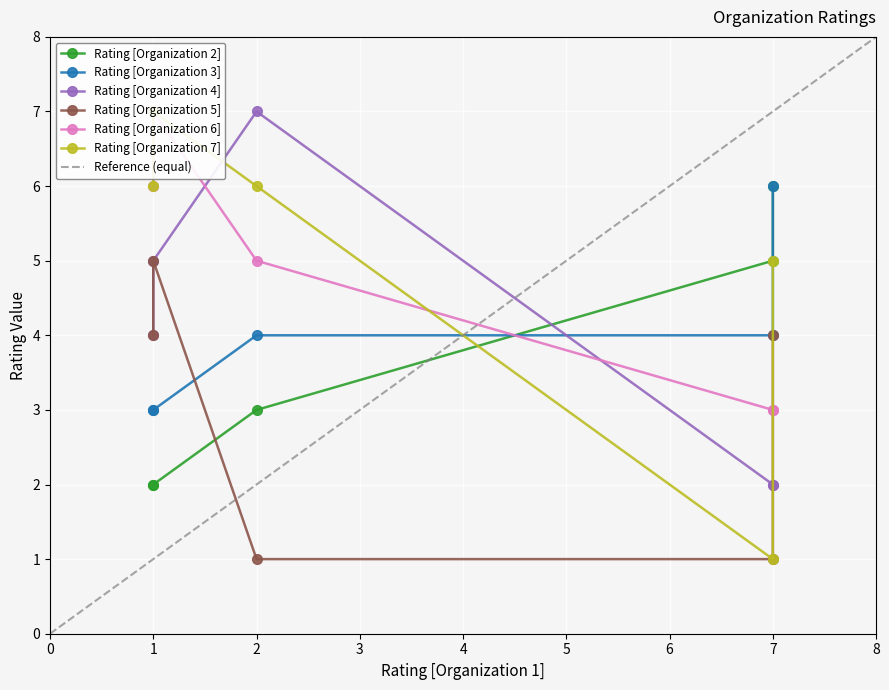

True or false: Rating [Organization 6] has more than 1 points higher than both neighbors.

False